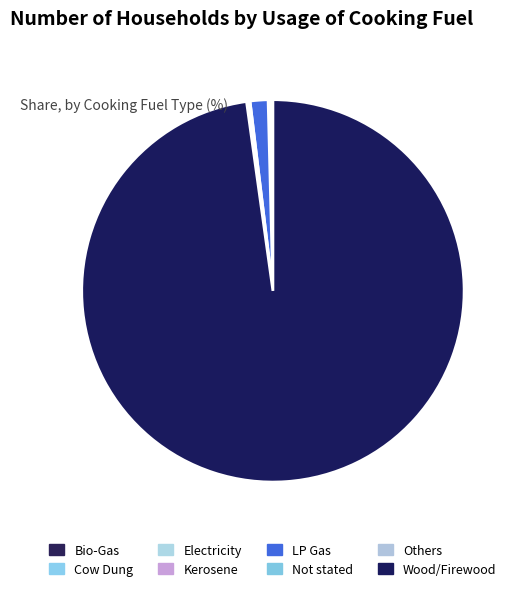

Rank the categories by value from highest to lowest.

Wood/Firewood, LP Gas, Not stated, Bio-Gas, Kerosene, Others, Electricity, Cow Dung